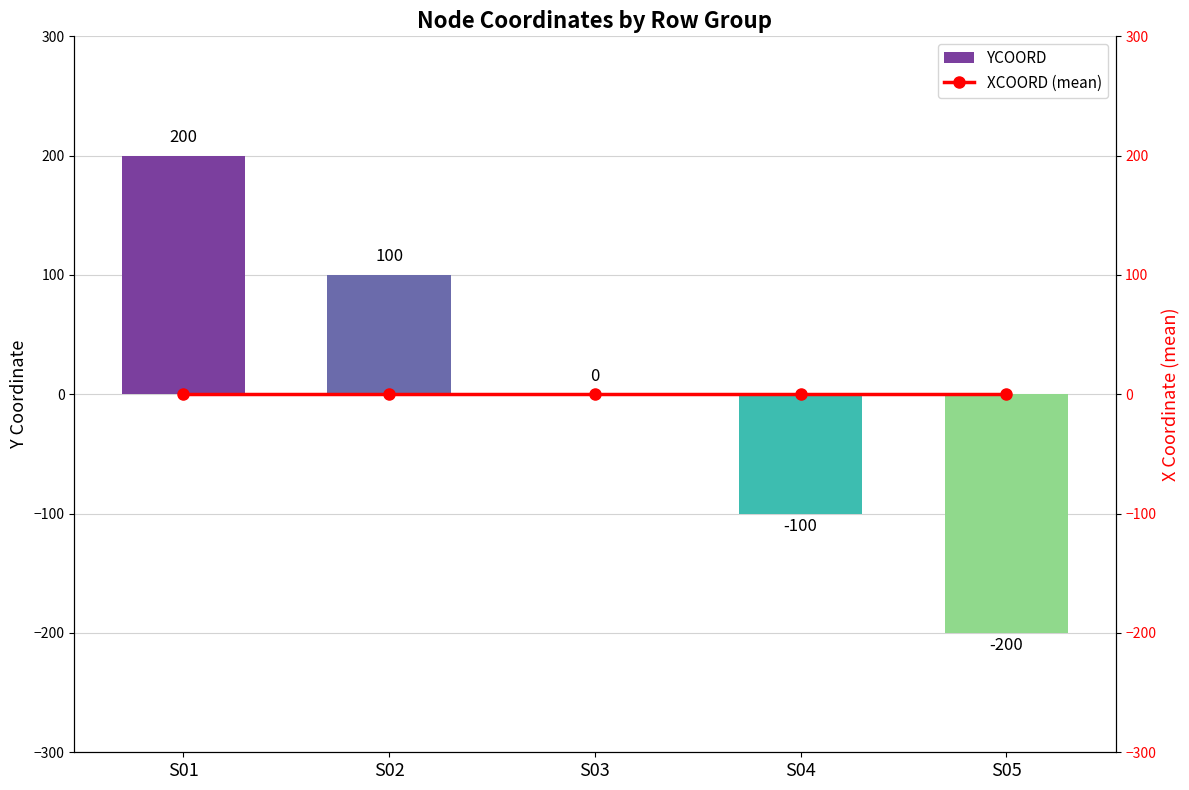

What is the greatest value displayed?

200